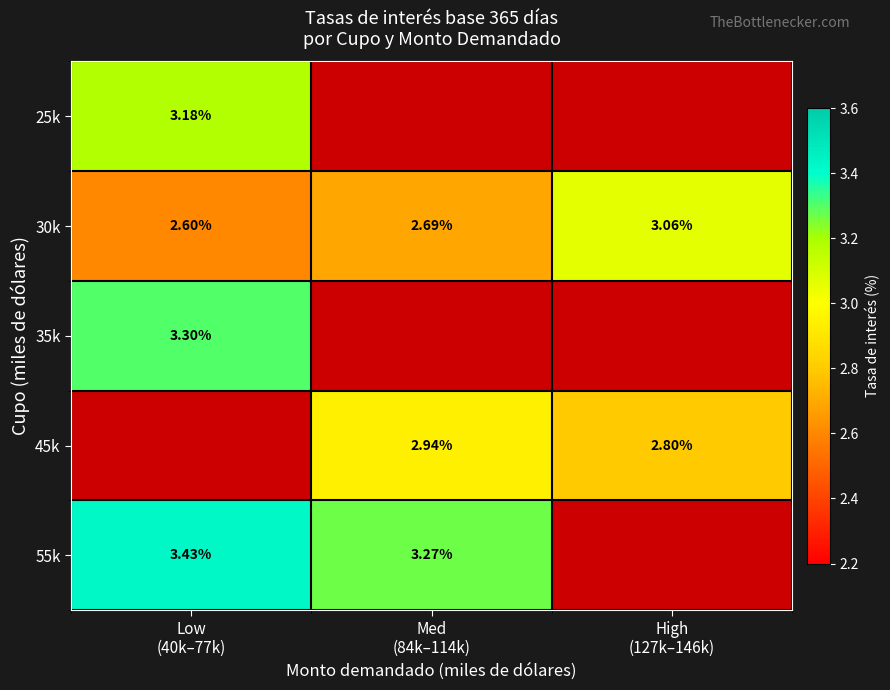

Is the value of 30k at High (127k–146k) greater than the value of 25k at Low (40k–77k)?

No